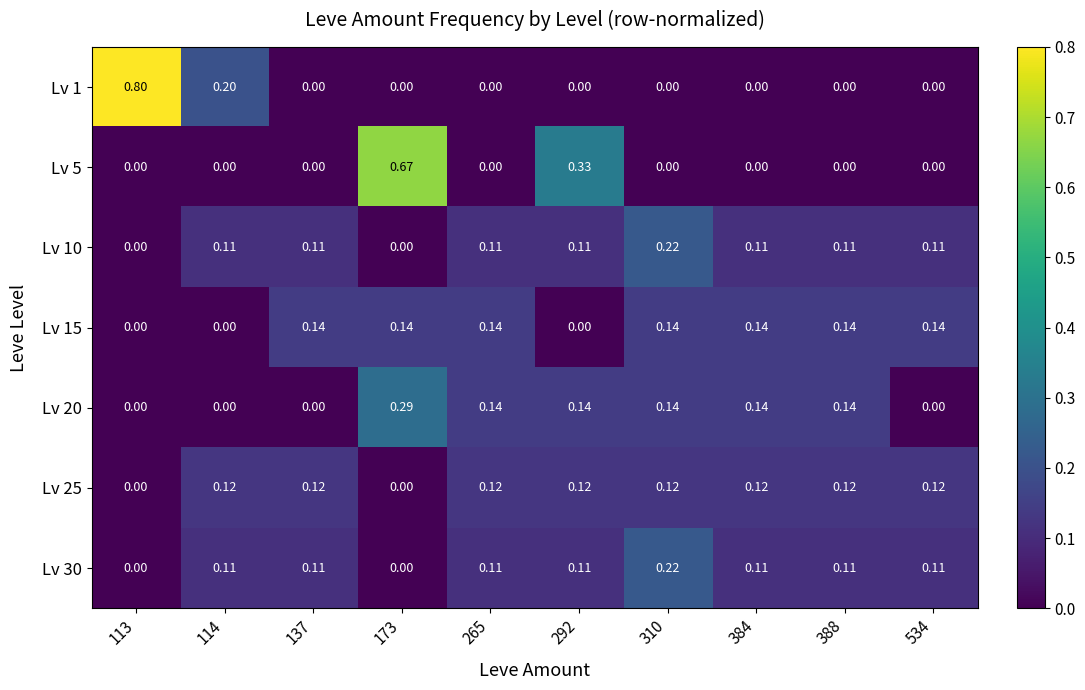

Is the value of Lv 1 at 534 greater than the value of Lv 20 at 388?

No